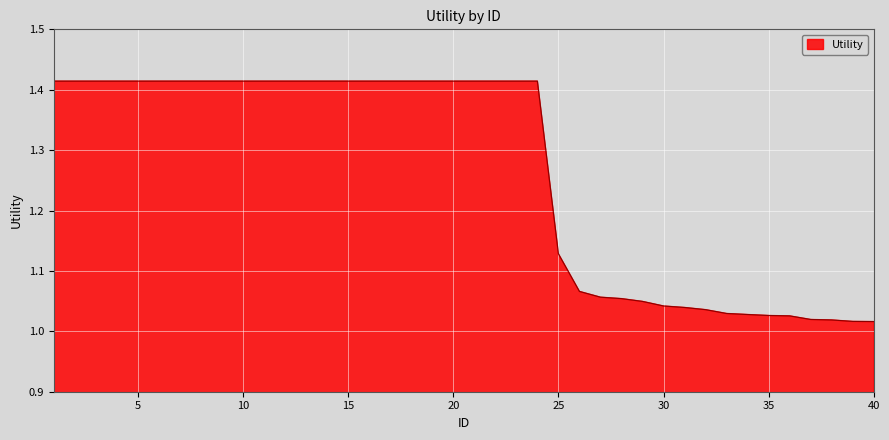

What is the difference between the maximum and minimum values?

0.4